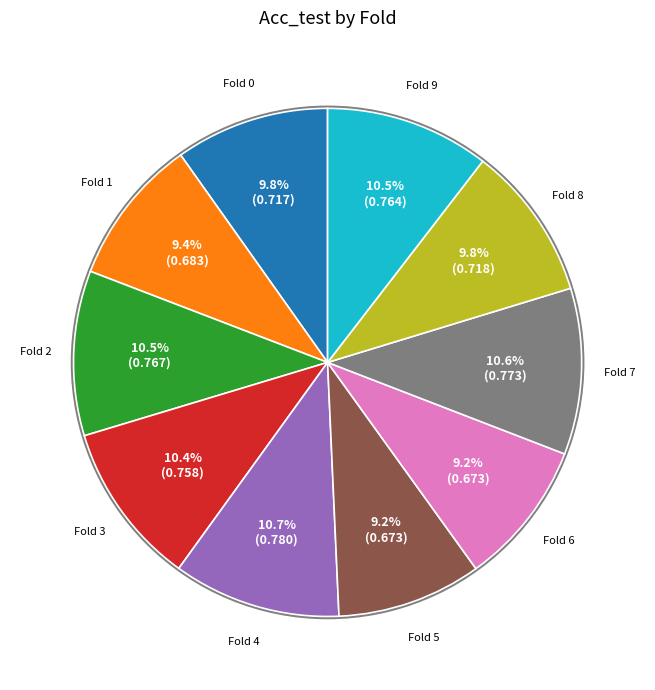

Is Fold 4 the majority of the pie?

No